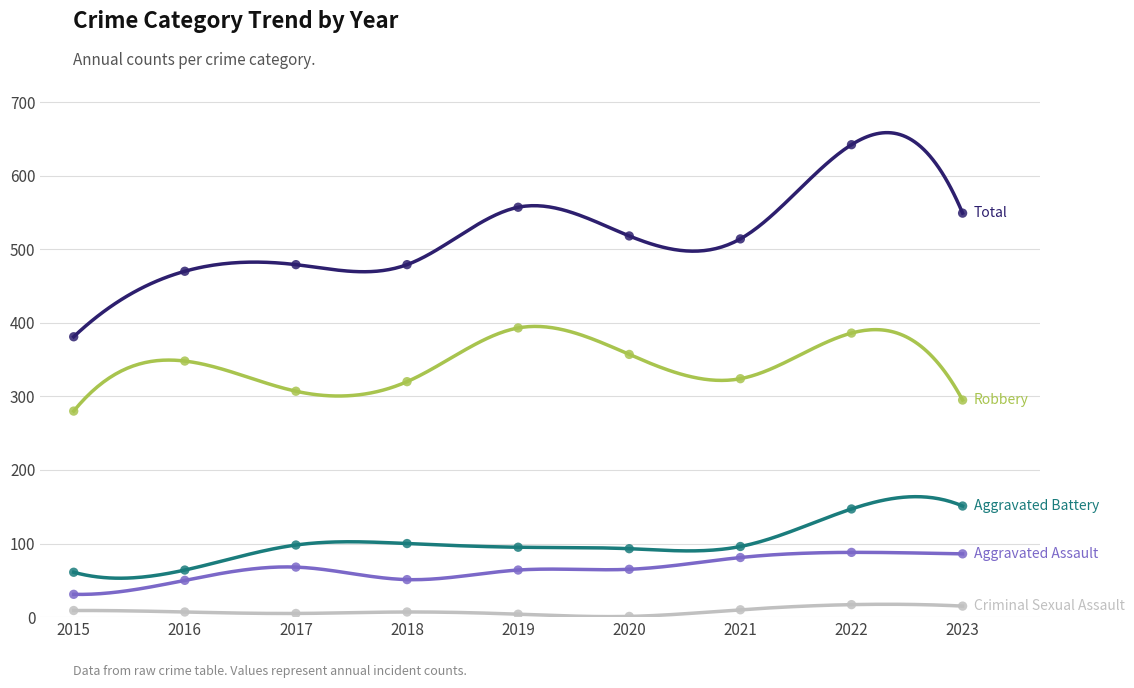

Which series has the largest total across all categories?

Total